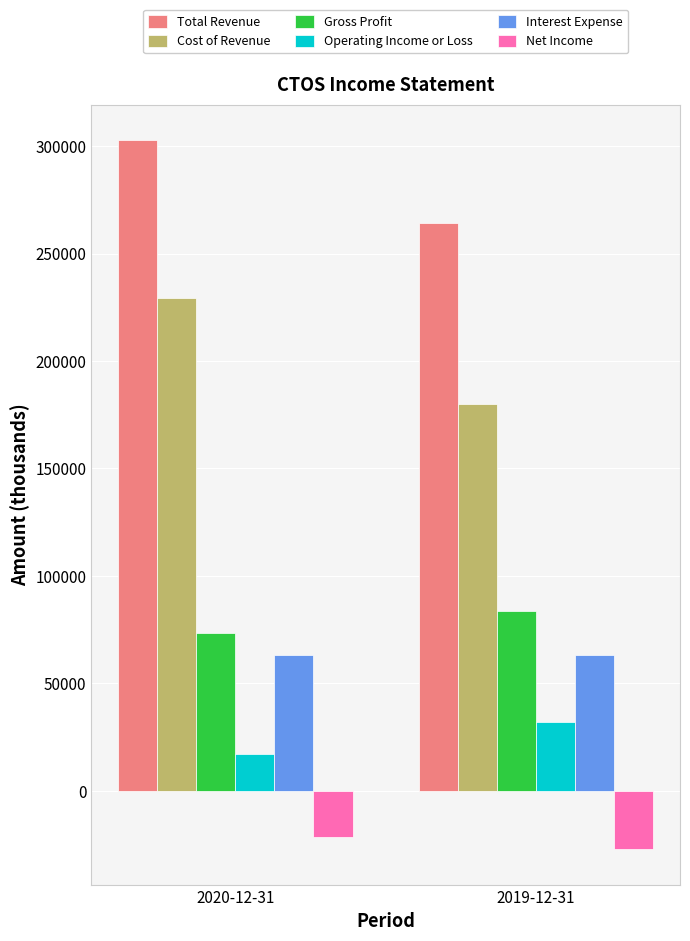

How many categories are shown in the chart?

2